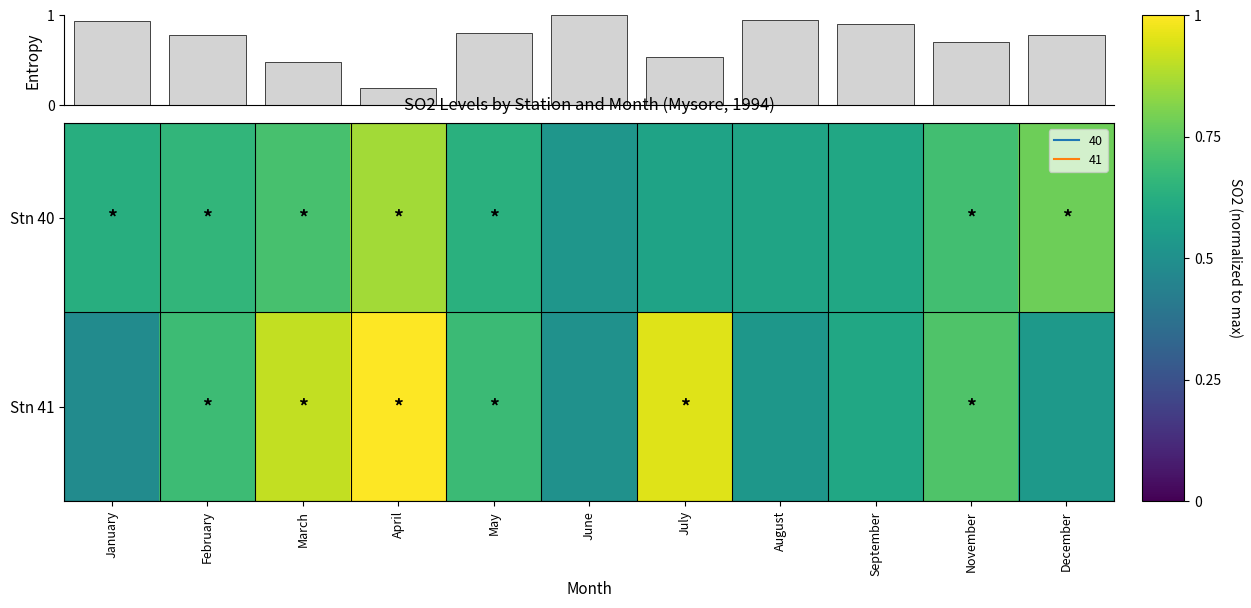

What value does the Stn 40 series have at July?

0.6